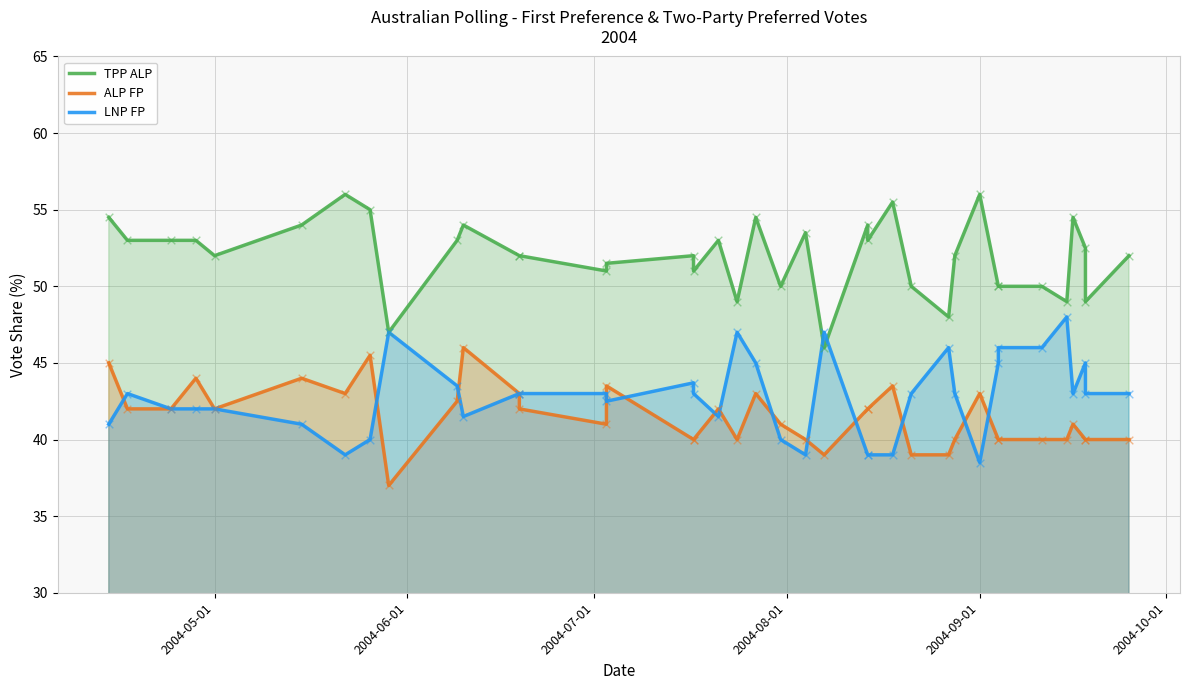

Is the value of TPP ALP at 2004-08-01 greater than the value of LNP FP at 30?

Yes